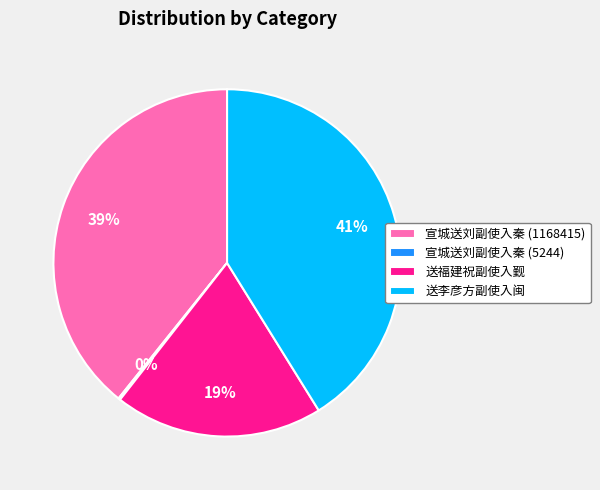

To the nearest percent, what percentage of the pie is 宣城送刘副使入秦 (1168415)?

39%